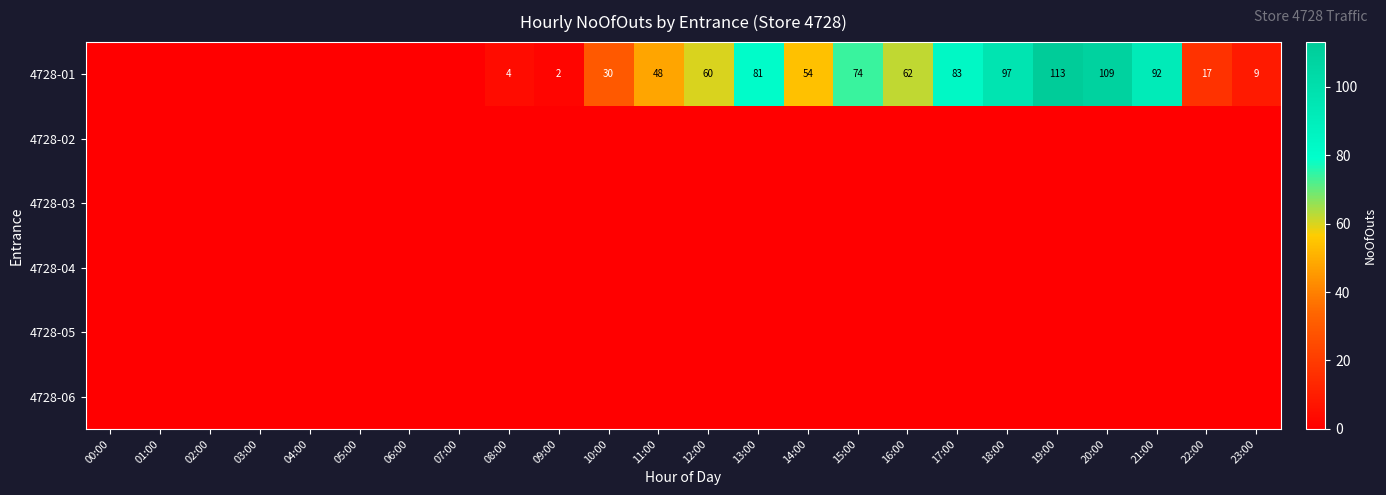

Count the number of categories in the chart.

24